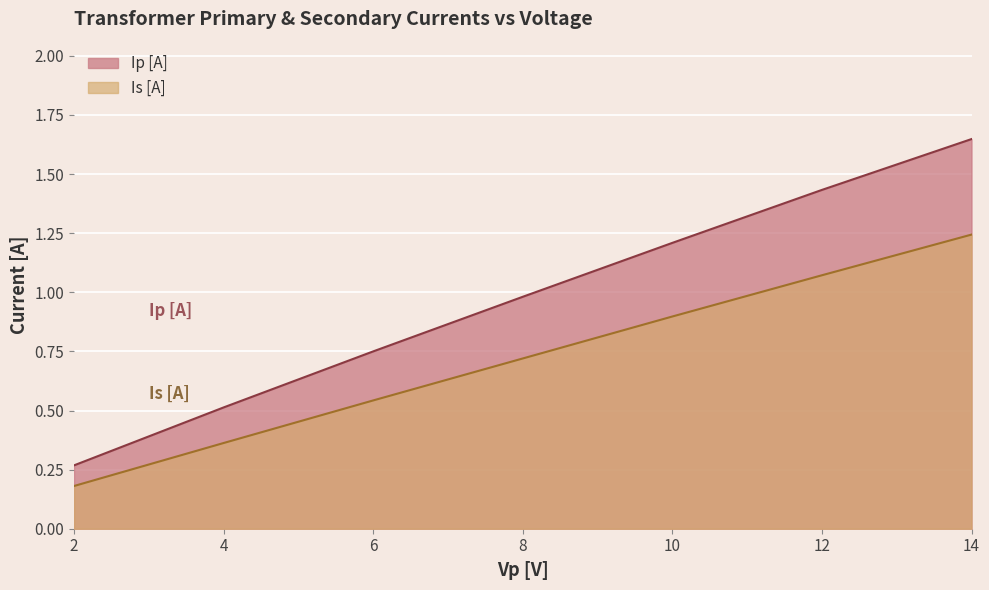

What is the value of the Is [A] point at the 6th from the left?

1.1